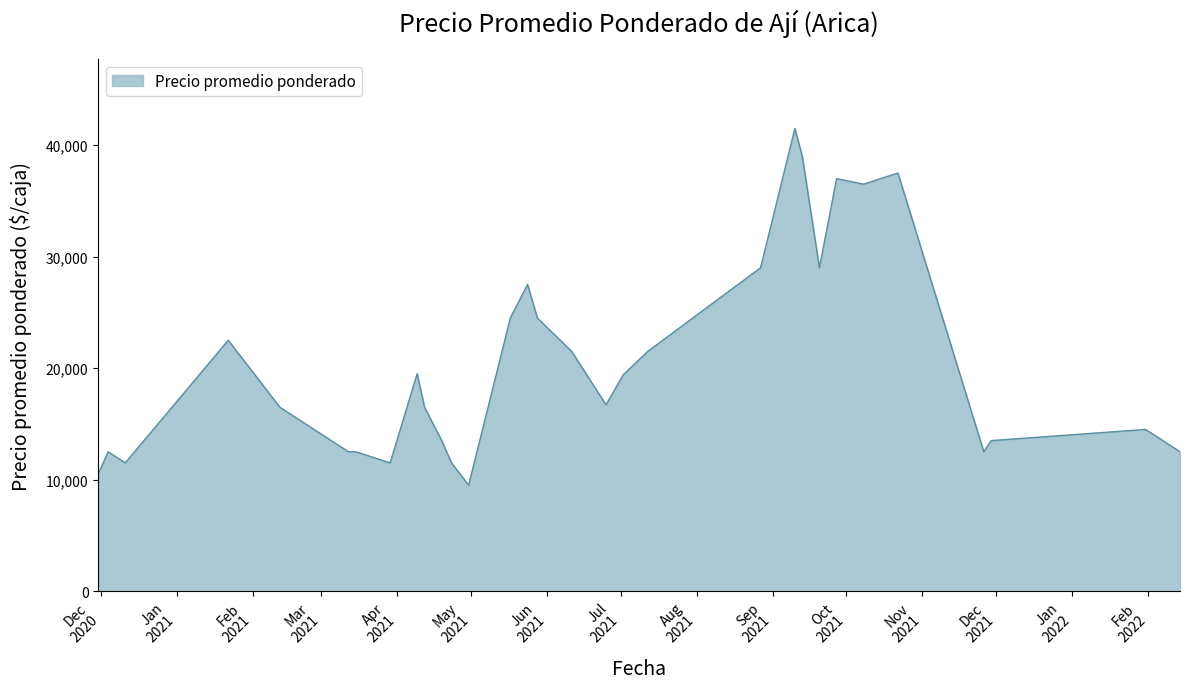

What is the smallest value displayed?

9500